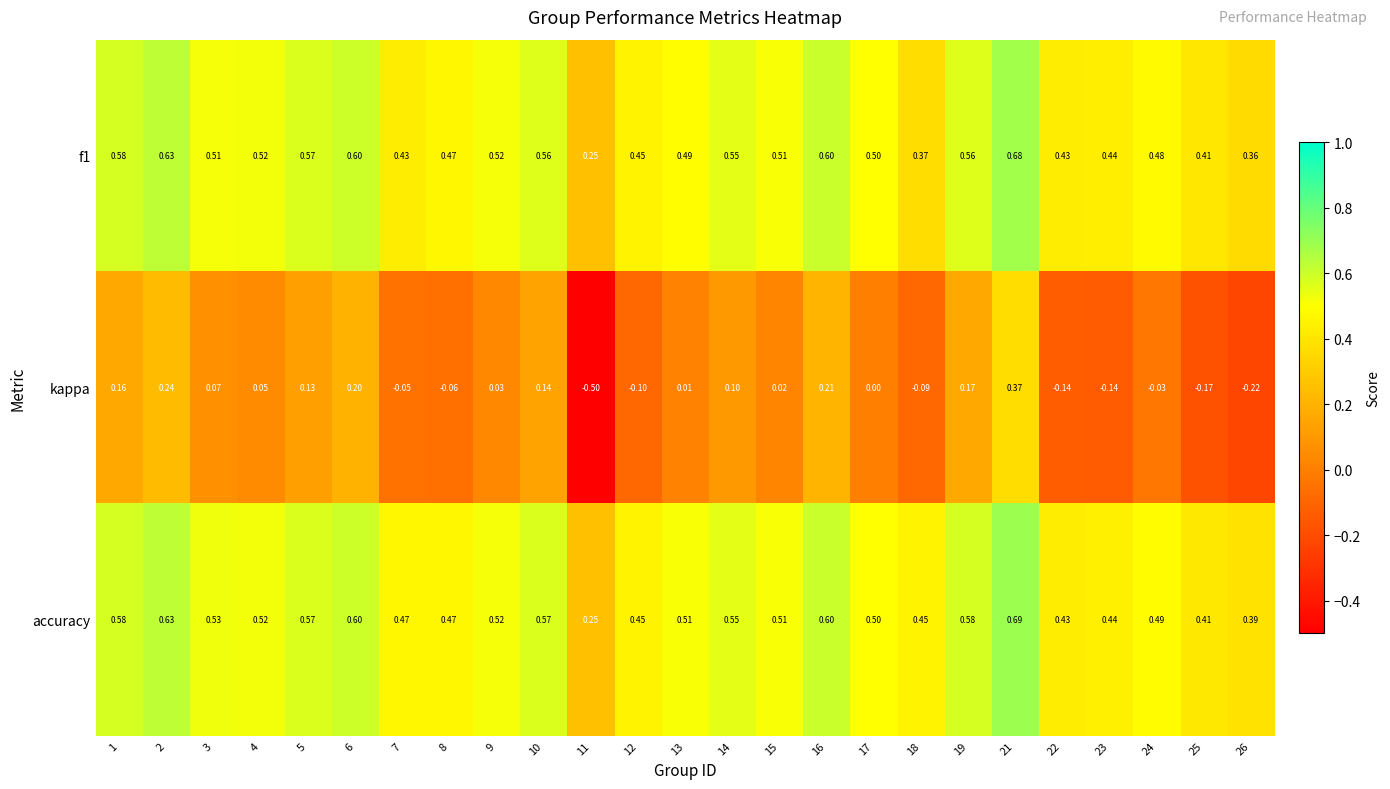

Which series has the widest spread of values?

kappa